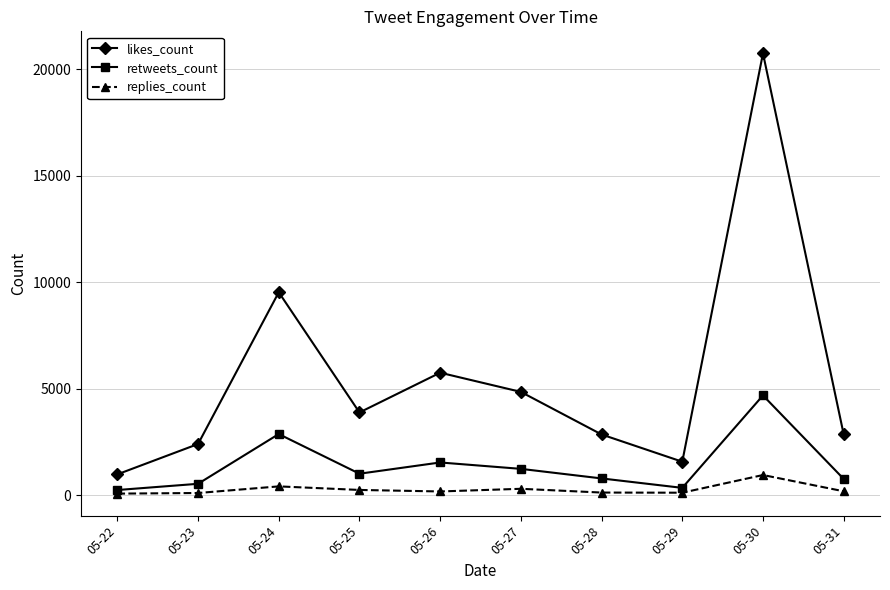

True or false: retweets_count has more than 2 points higher than both neighbors.

True